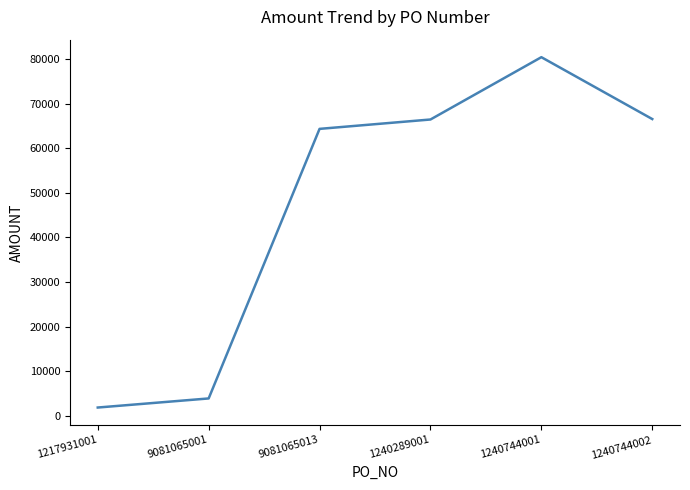

What is the change in value from 1240744001 to 1240744002?

-13900.0